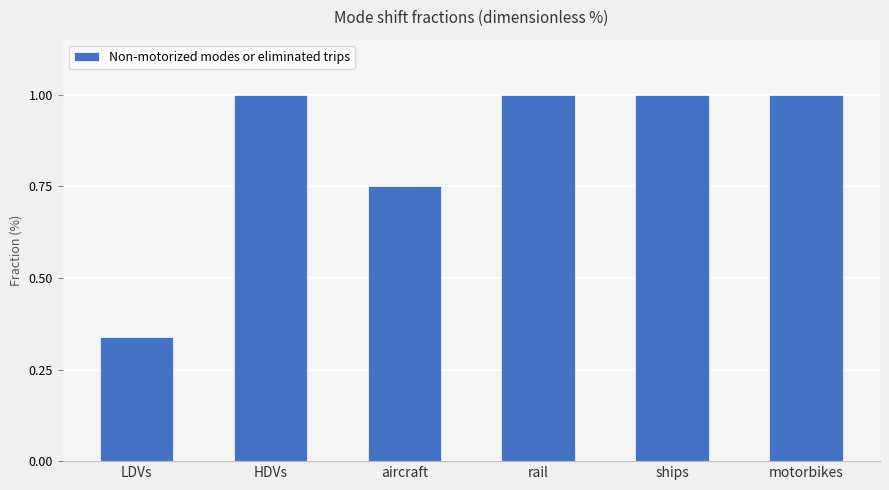

What is the label of the 4th bar from the right?

aircraft